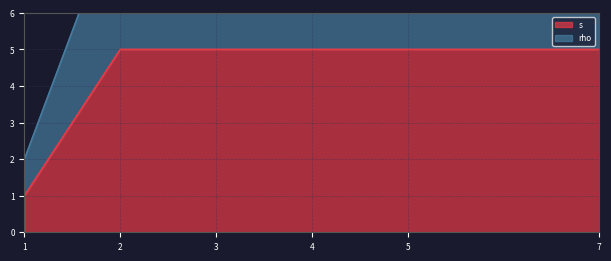

Reading left to right, what are all the values shown in this chart?

s: 1=1	2=5	3=5	4=5	5=5	7=5
rho: 1=2	2=9	3=10	4=10	5=10	7=10